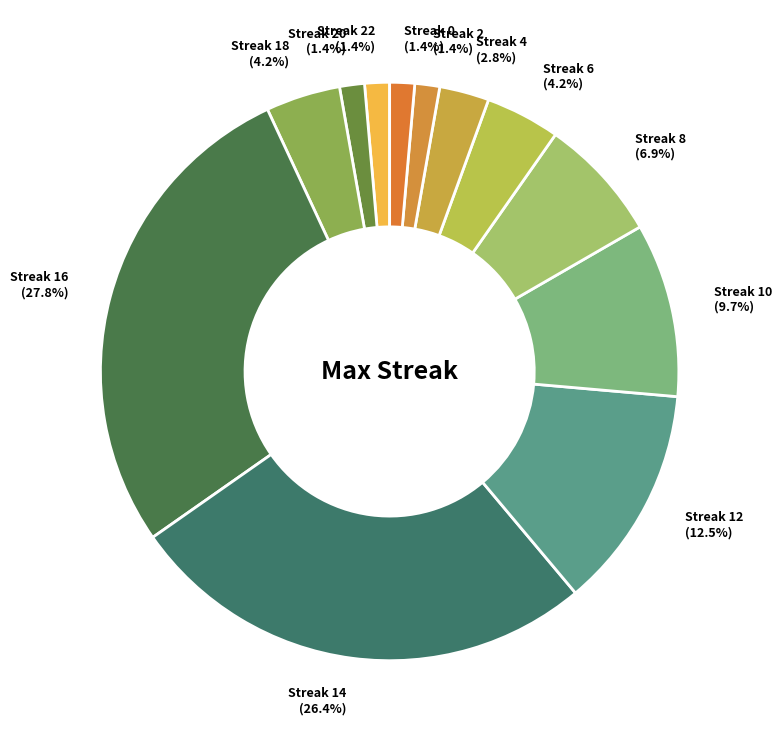

How many segments does this pie chart have?

12